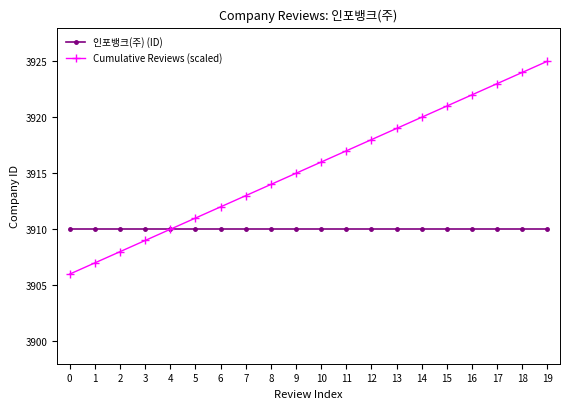

Rank the series by their maximum value, from highest to lowest.

Cumulative Reviews (scaled), 인포뱅크(주) (ID)